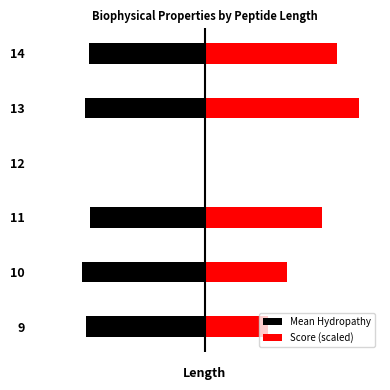

Are the bars horizontal?

Yes